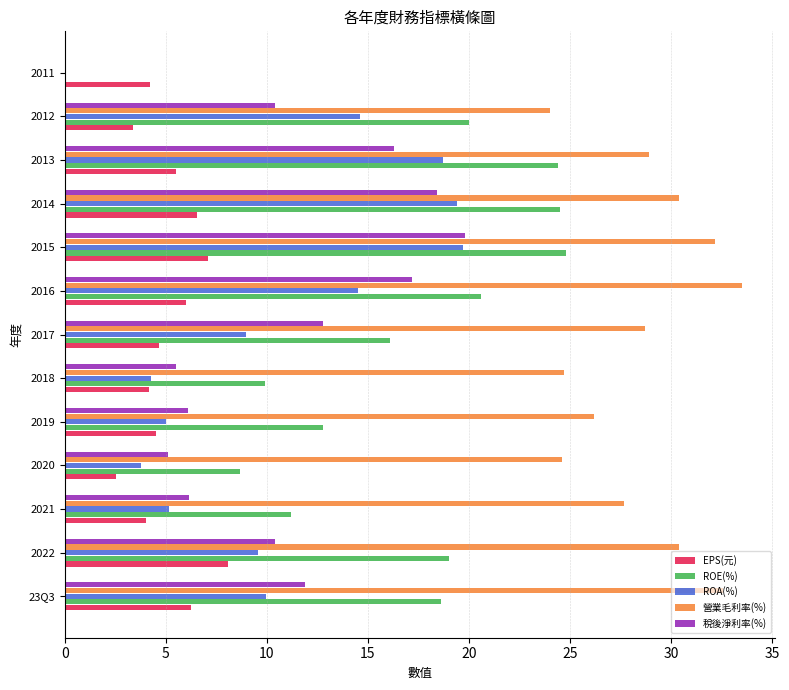

Read the 稅後淨利率(%) value at 2017.

12.8